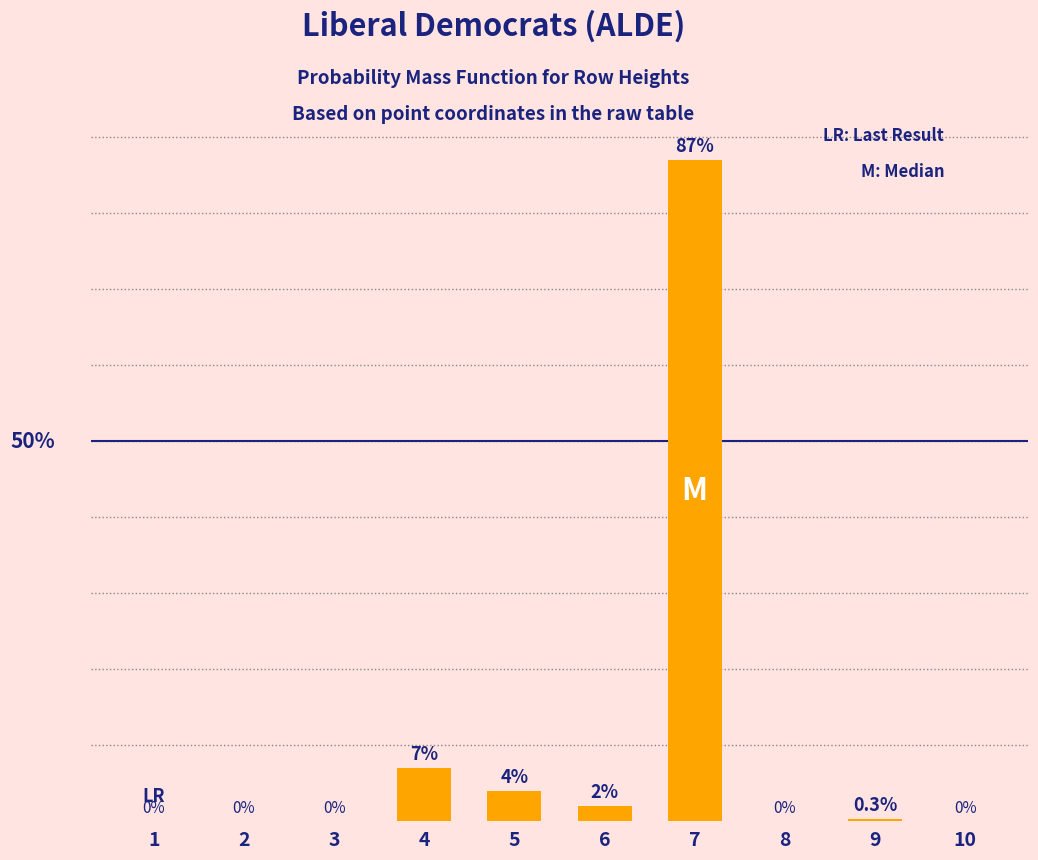

Are the bars horizontal?

No